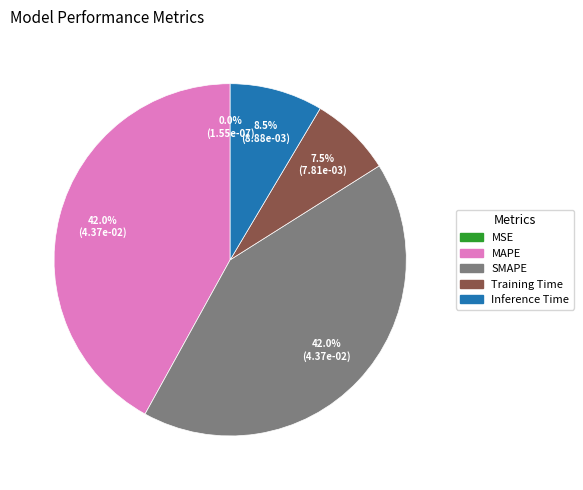

Do SMAPE and Inference Time together represent more than half of the pie?

Yes